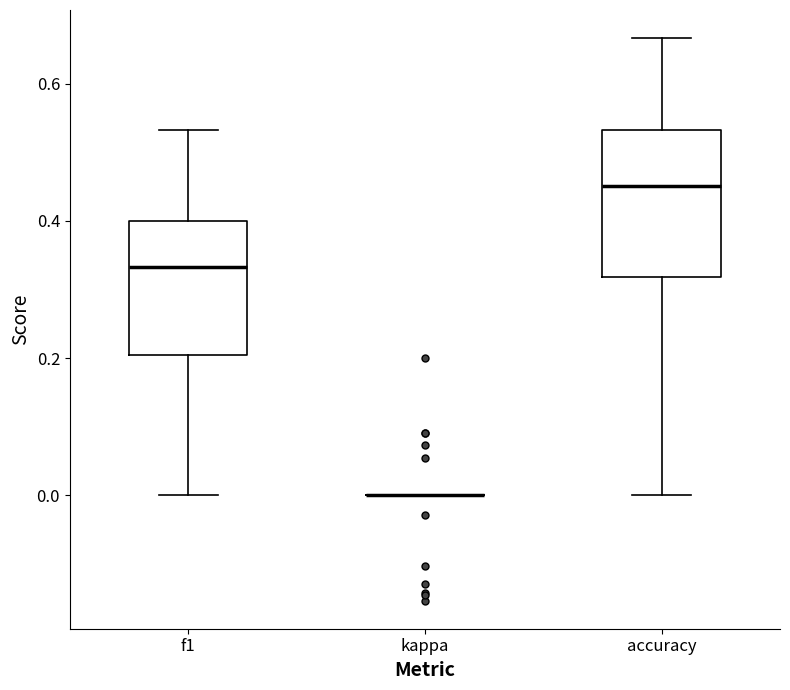

Reading left to right, read every box against the y-axis: the position of its median line, the range the box covers, and the ends of its whiskers. The values are not printed on the chart, so give them approximately, as read against the axis.

f1: median 0.34, box 0.20 to 0.40, whiskers 0.00 to 0.54
kappa: box collapsed to a line at 0.00, whiskers 0.00 to 0.00
accuracy: median 0.46, box 0.32 to 0.54, whiskers 0.00 to 0.66